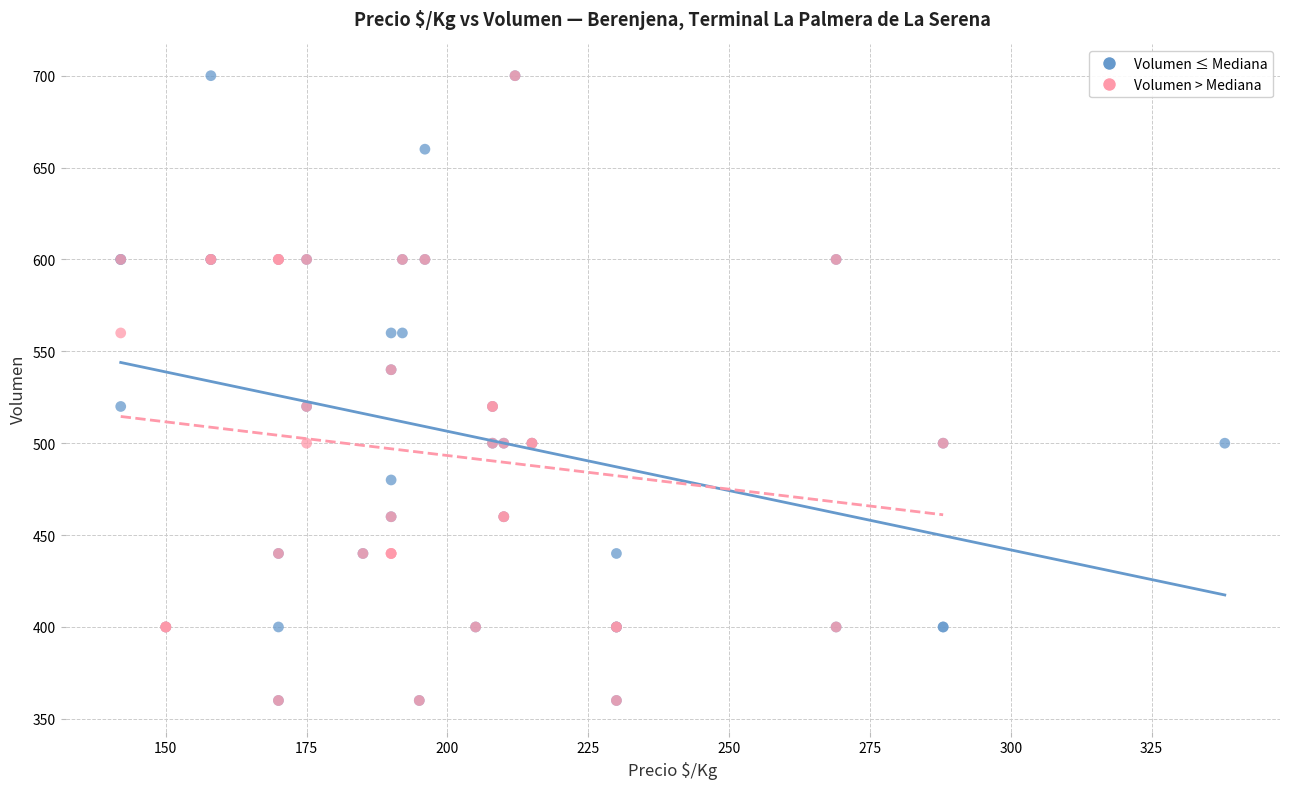

What are all the series names shown in the legend?

Volumen ≤ Mediana, Volumen > Mediana